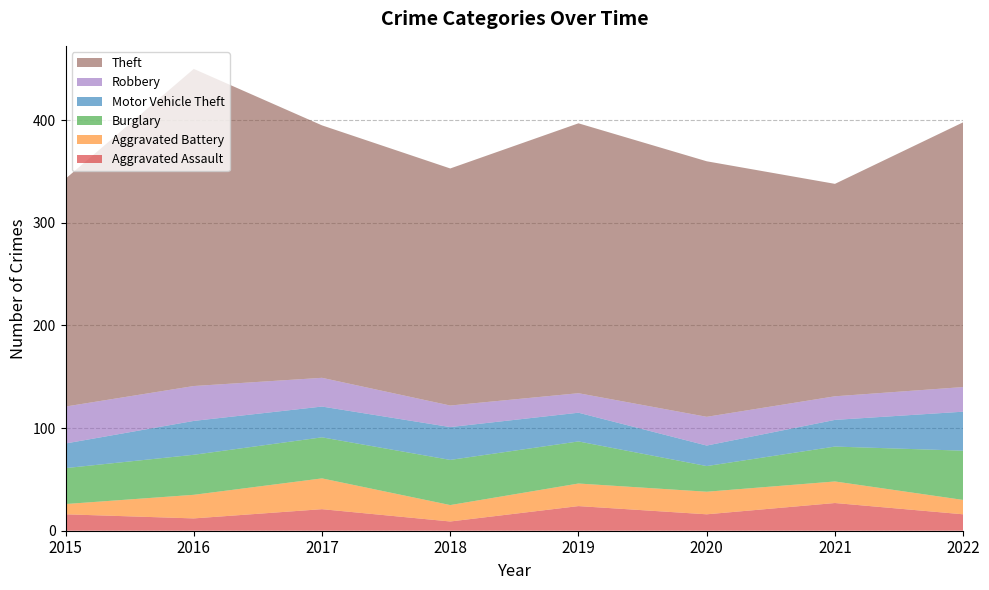

Reading right to left, list all the values displayed in this chart.

Aggravated Assault: 2022=16	2021=27	2020=16	2019=24	2018=9	2017=21	2016=12	2015=16
Aggravated Battery: 2022=14	2021=21	2020=22	2019=22	2018=16	2017=30	2016=23	2015=10
Burglary: 2022=48	2021=34	2020=25	2019=41	2018=44	2017=40	2016=39	2015=35
Motor Vehicle Theft: 2022=38	2021=26	2020=20	2019=28	2018=32	2017=30	2016=33	2015=24
Robbery: 2022=24	2021=23	2020=28	2019=19	2018=21	2017=28	2016=34	2015=36
Theft: 2022=258	2021=207	2020=249	2019=263	2018=231	2017=246	2016=309	2015=222